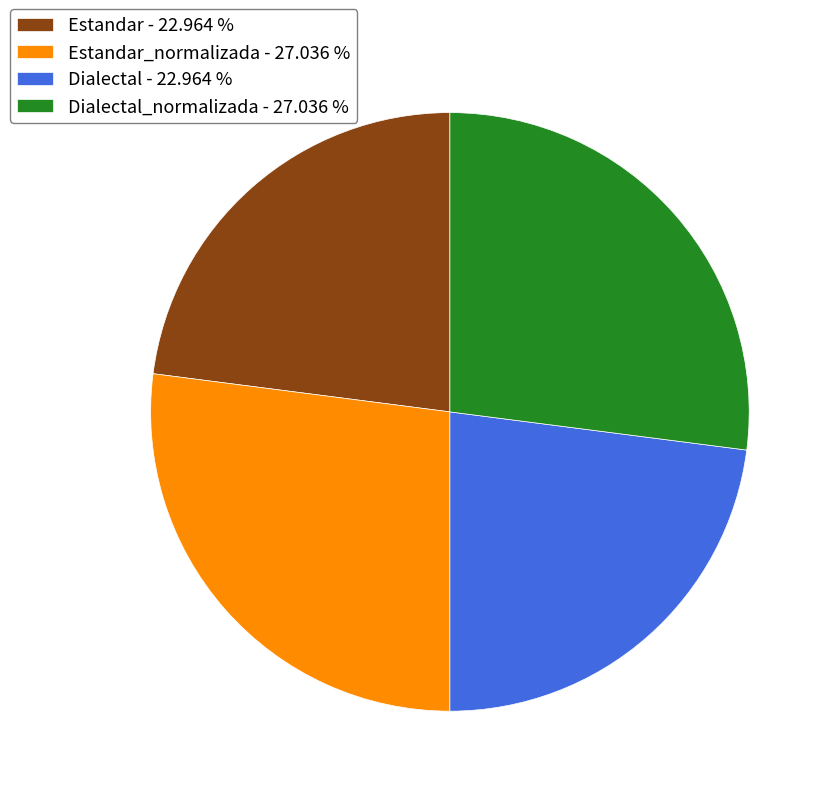

Approximately how many times larger is the value at Dialectal_normalizada - 27.036 % compared to Estandar - 22.964 %?

1.2